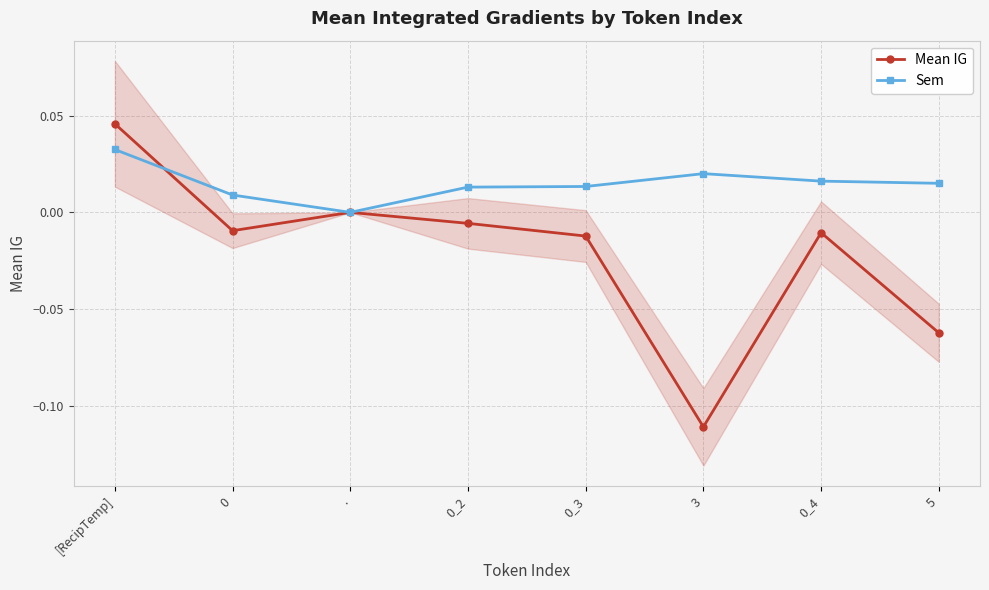

Reading left to right, transcribe all the data shown in this chart.

Mean IG: 0.0	-0.0	0.0	-0.0	-0.0	-0.1	-0.0	-0.1
Sem: 0.0	0.0	0.0	0.0	0.0	0.0	0.0	0.0